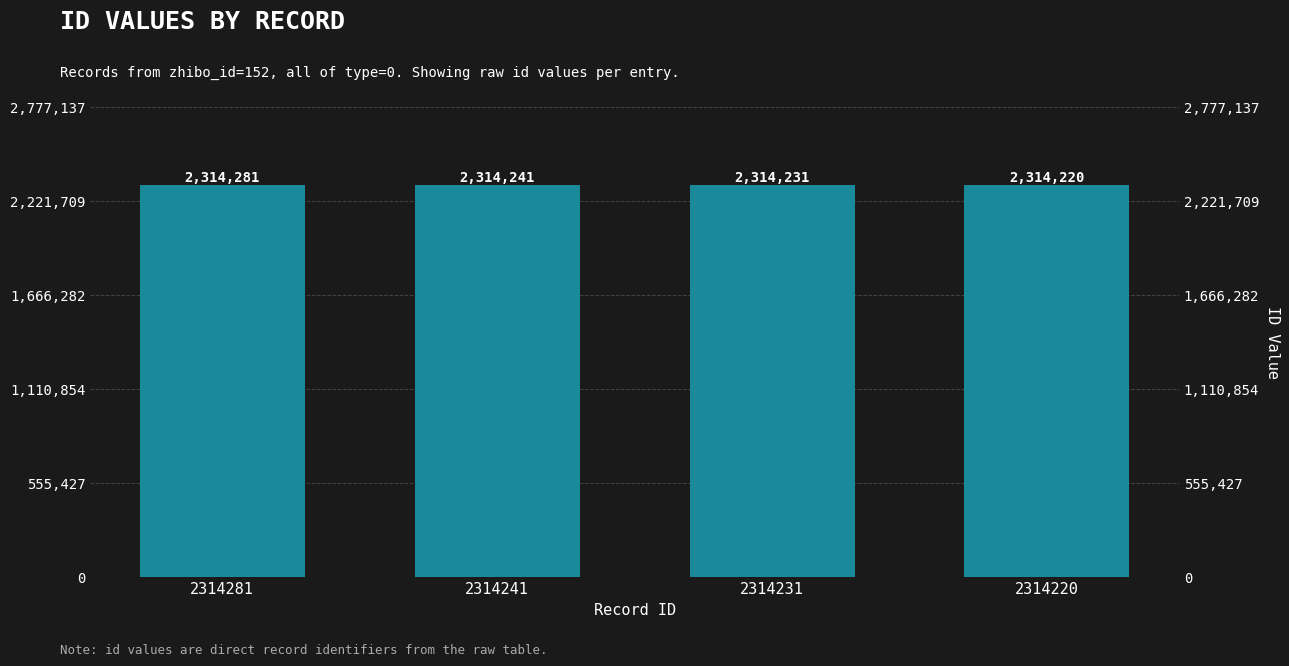

Where does the data first go above 2314241?

2314281